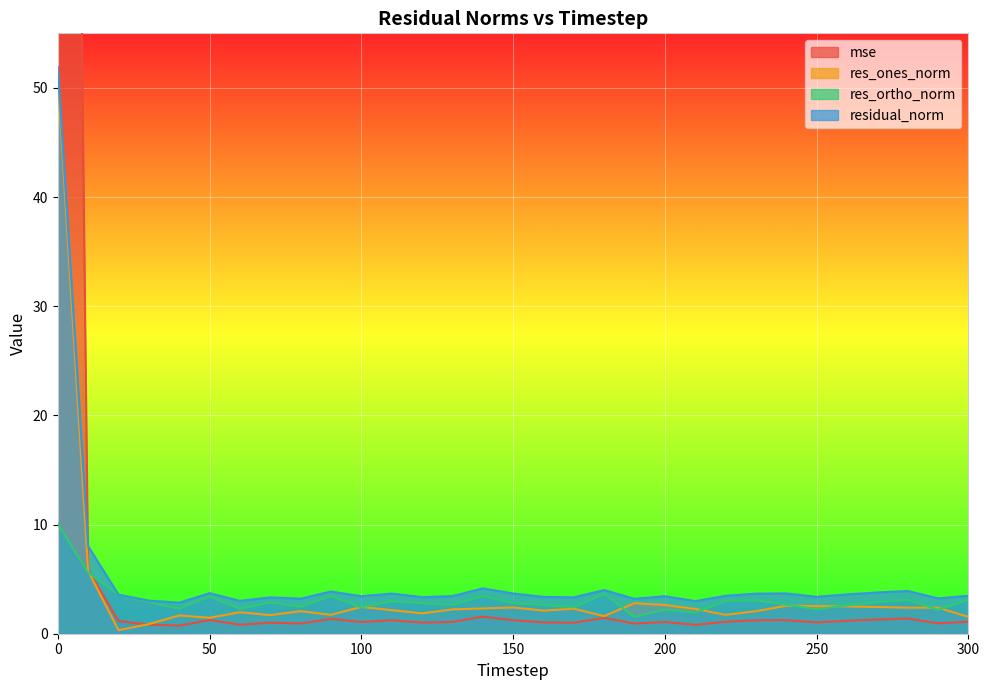

The mse series shows 1.1 at 220. True or false?

True